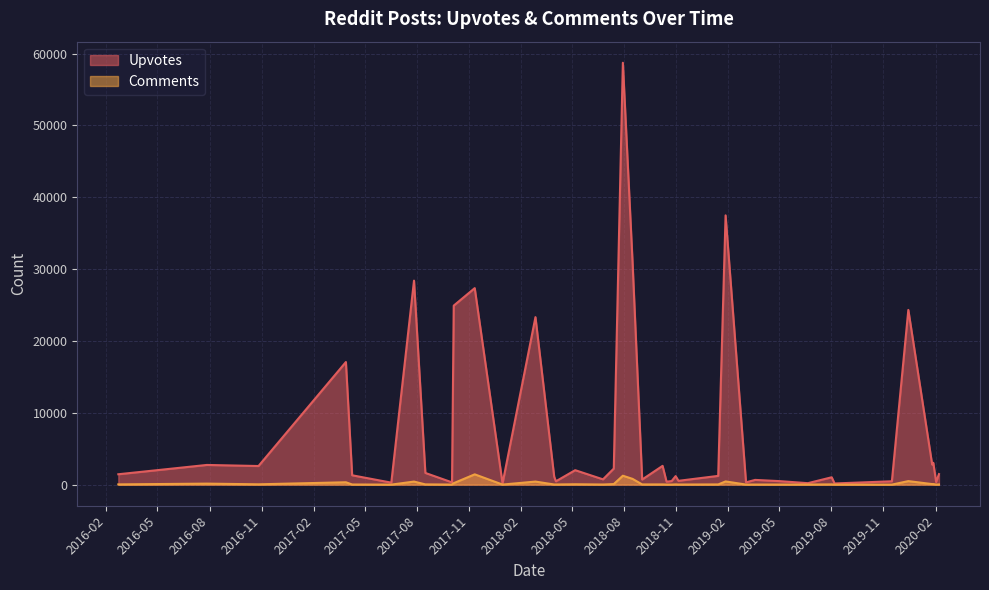

True or false: Upvotes and Comments cross at least once.

False